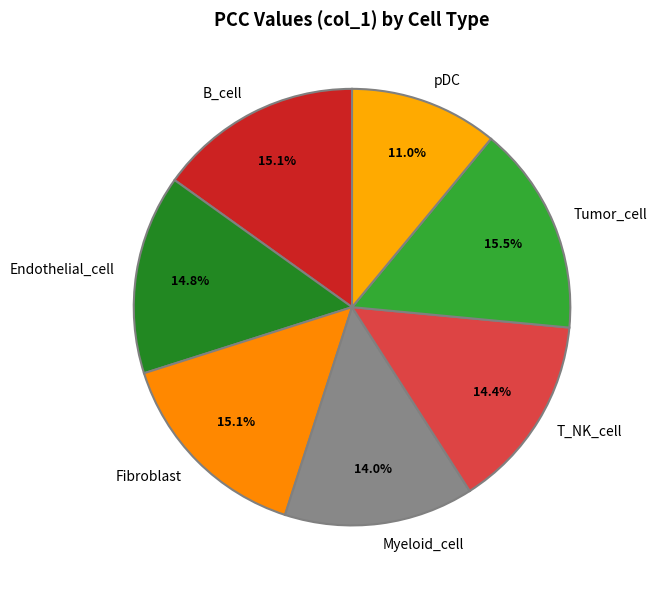

Which slice is the smallest?

pDC